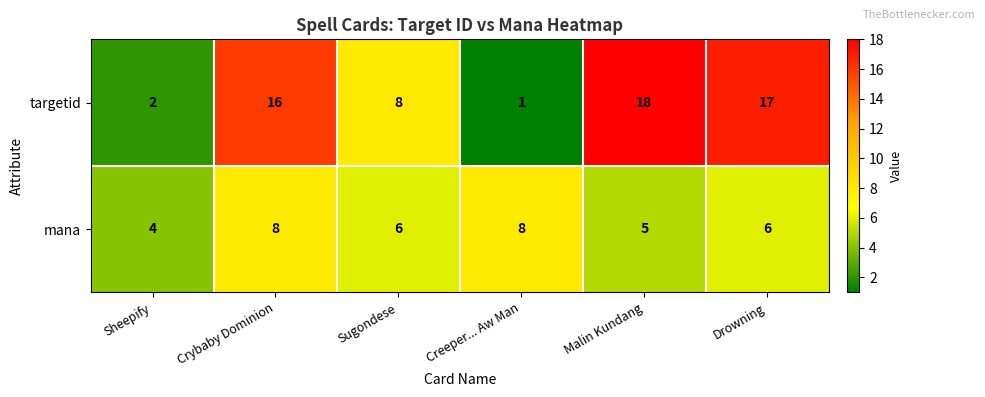

True or false: mana has a value of 8 at Malin Kundang.

False